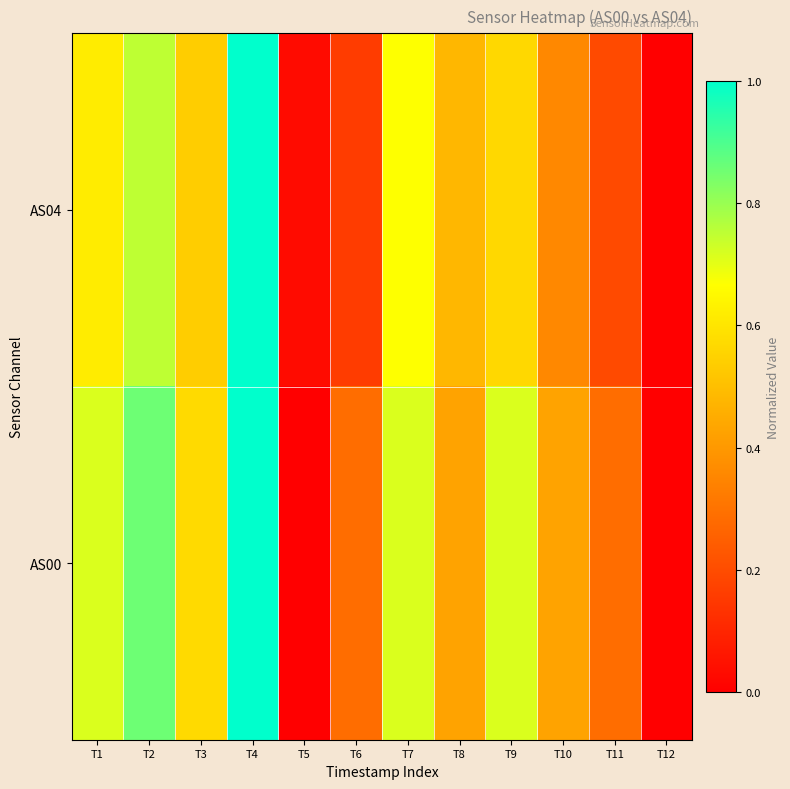

Rank the series at T4 from lowest to highest value.

AS04, AS00